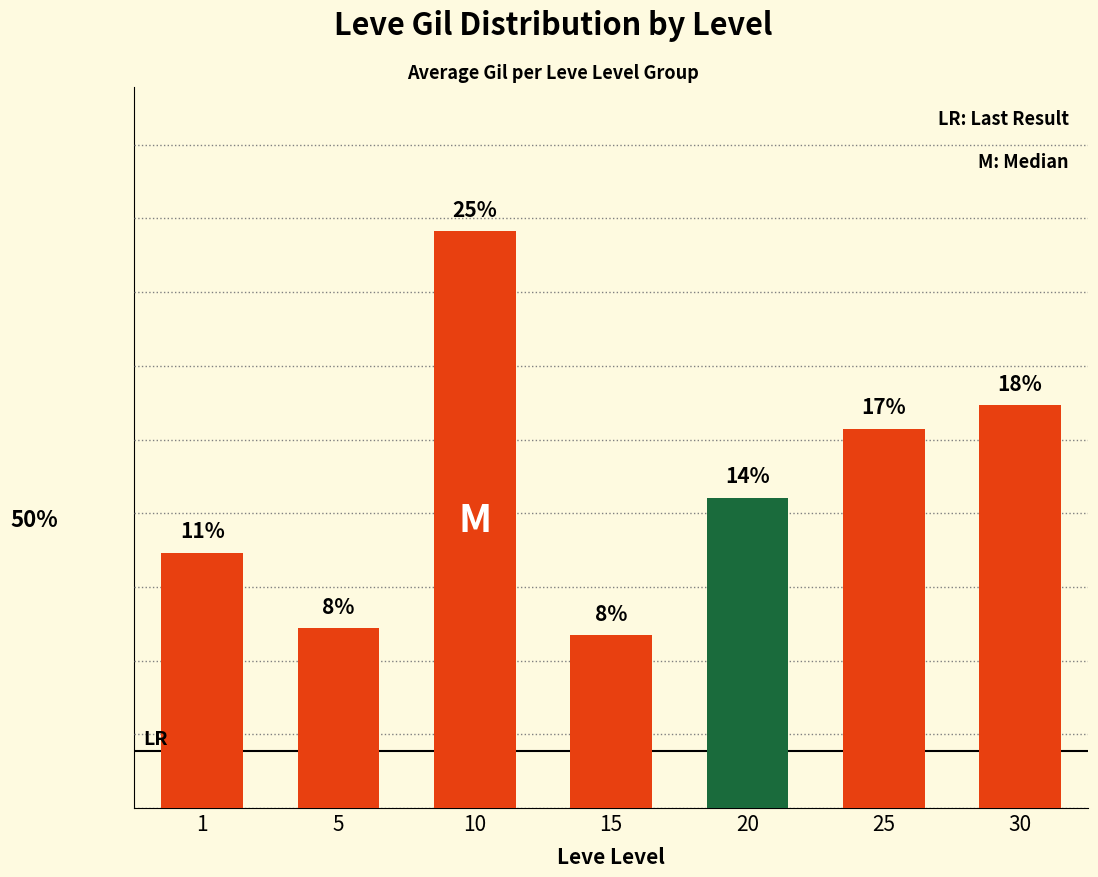

What is the value of the 5th bar from the left?

13.6